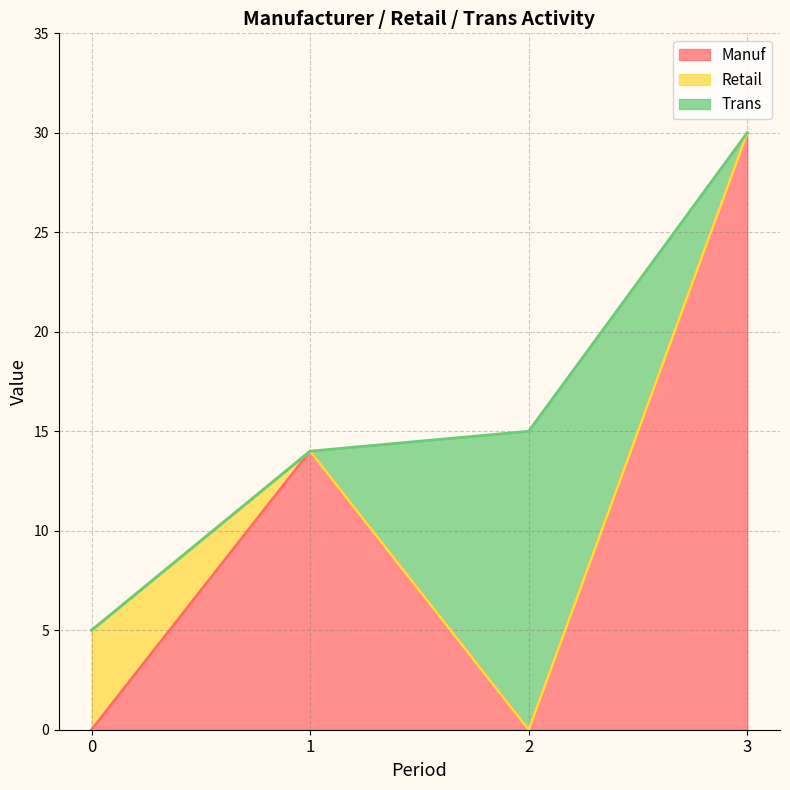

Is it true that Trans equals -7 at 3?

False